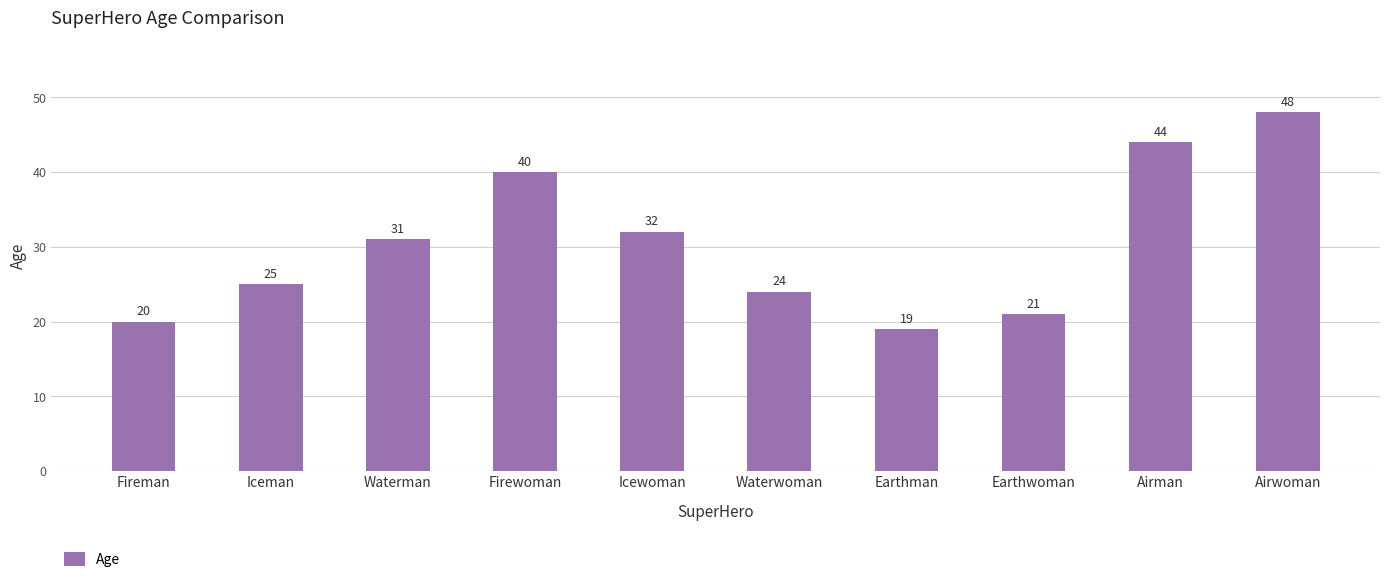

Where is the data nearest to the value 33?

Icewoman